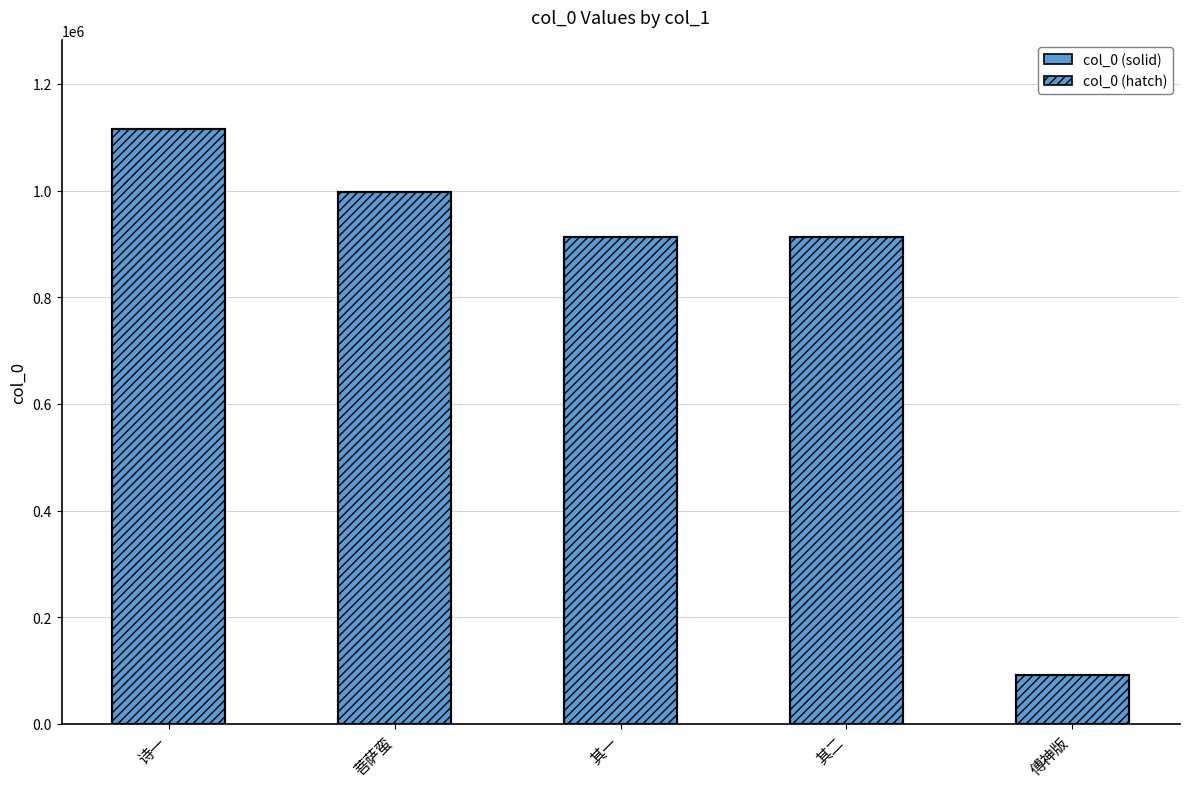

Where does the data first go above 912960?

诗一